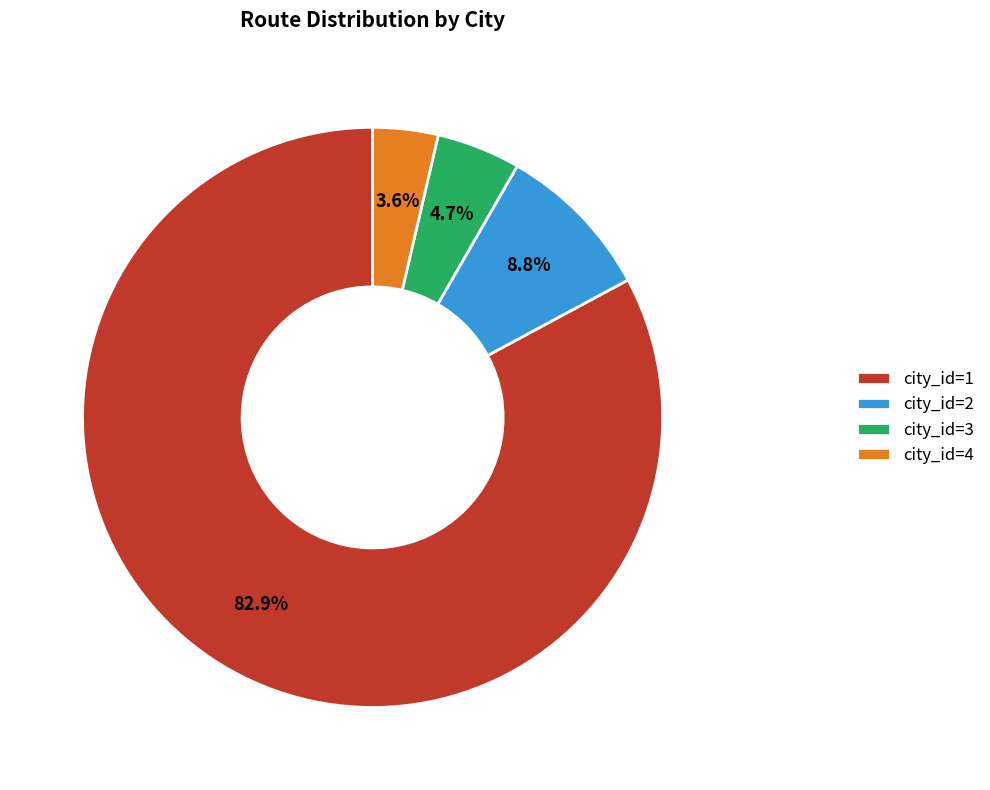

Which slice is the largest?

city_id=1